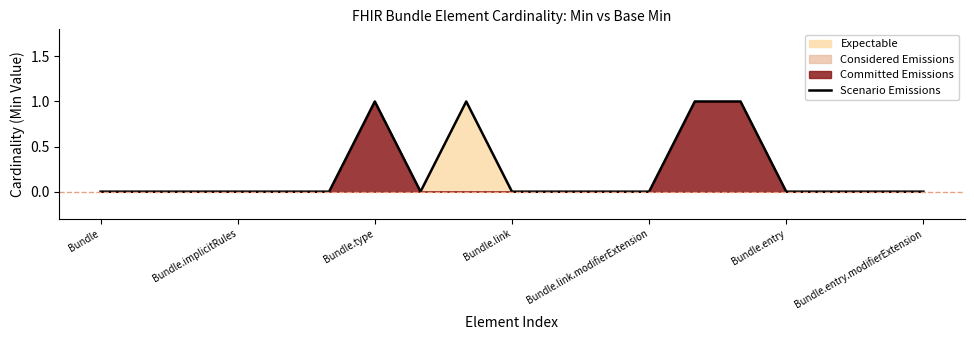

Reading left to right, what are all the values shown in this chart?

0	0	0	0	0	0	1	0	1	0	0	0	0	1	1	0	0	0	0